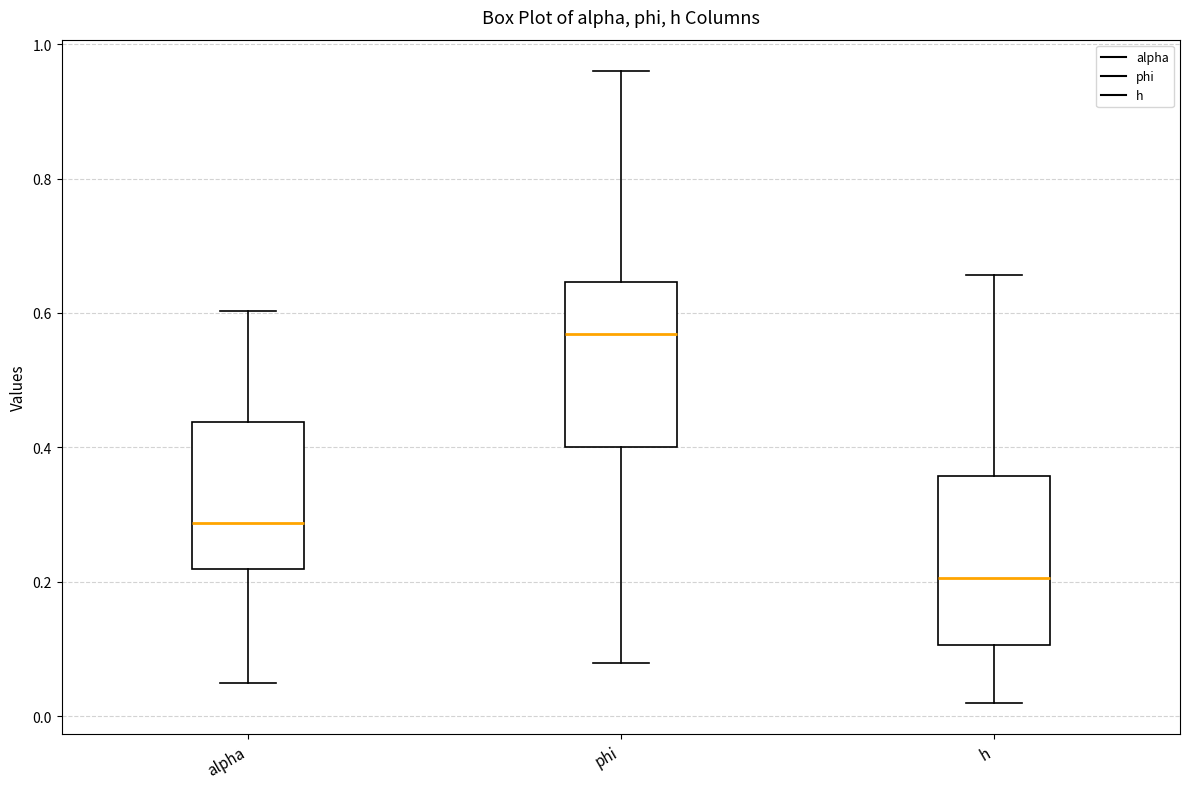

Reading left to right, read every box against the y-axis: the position of its median line, the range the box covers, and the ends of its whiskers. The values are not printed on the chart, so give them approximately, as read against the axis.

alpha: median 0.28, box 0.22 to 0.44, whiskers 0.06 to 0.60
phi: median 0.56, box 0.40 to 0.64, whiskers 0.08 to 0.96
h: median 0.20, box 0.10 to 0.36, whiskers 0.02 to 0.66